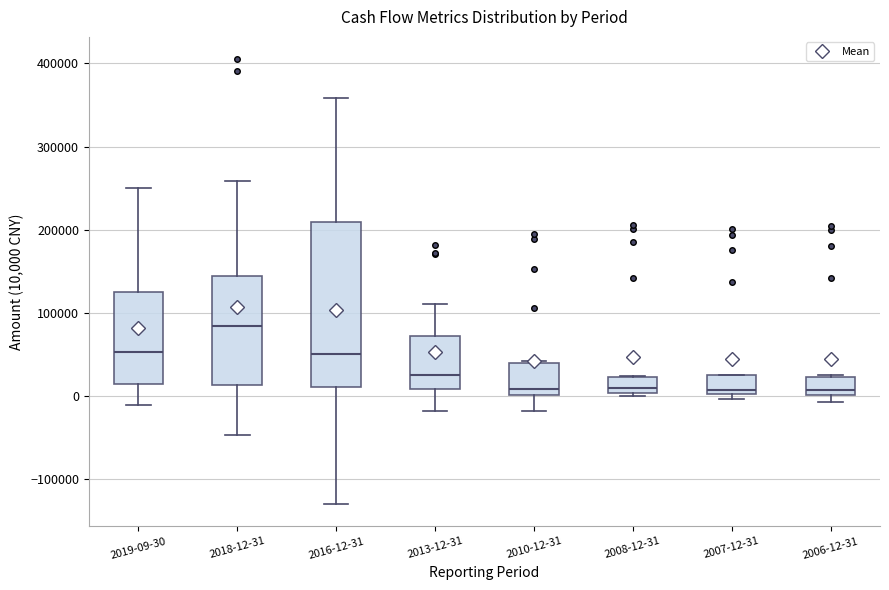

Where does the lower whisker of the box for 2018-12-31 end on the y-axis? The values are not printed on the chart, so give them approximately, as read against the axis.

-50000